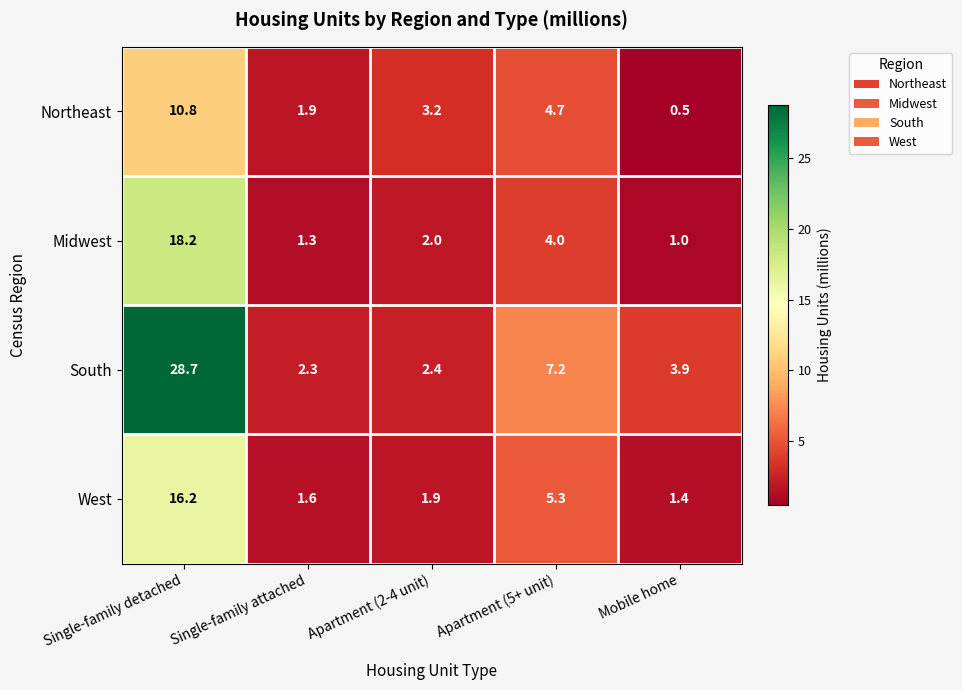

At how many categories does at least one series exceed 15?

1